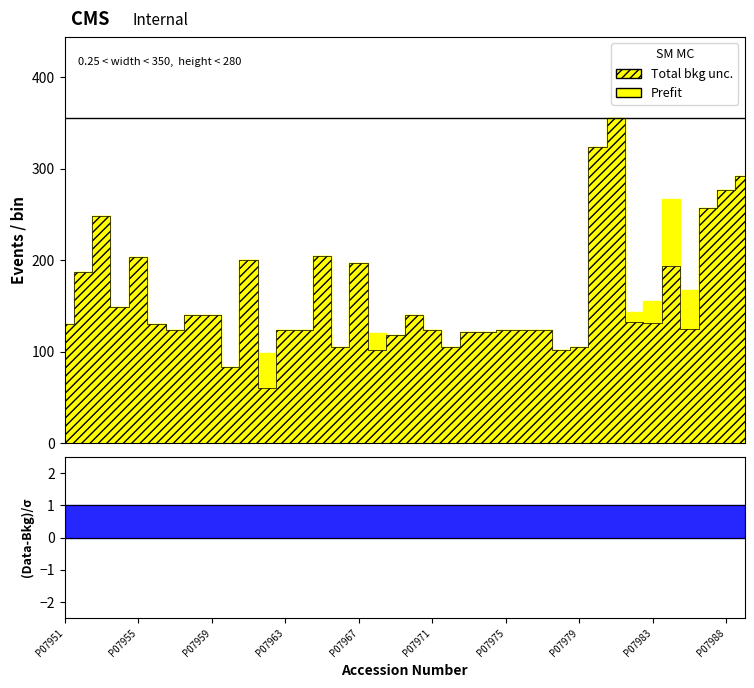

True or false: height has more than 2 points higher than both neighbors.

True